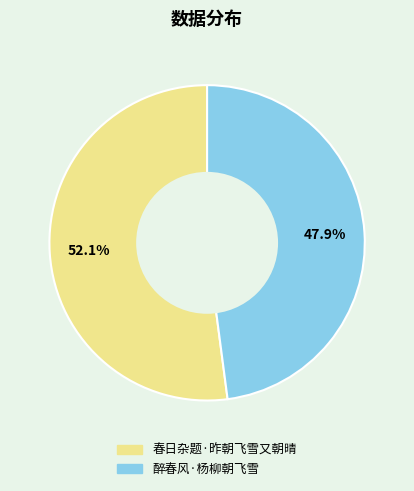

Is it true that 醉春风·杨柳朝飞雪 is 37% of the pie?

False